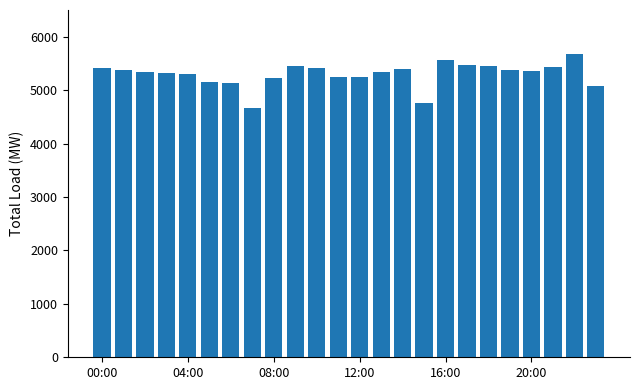

What is the difference between the second highest and second lowest values?

790